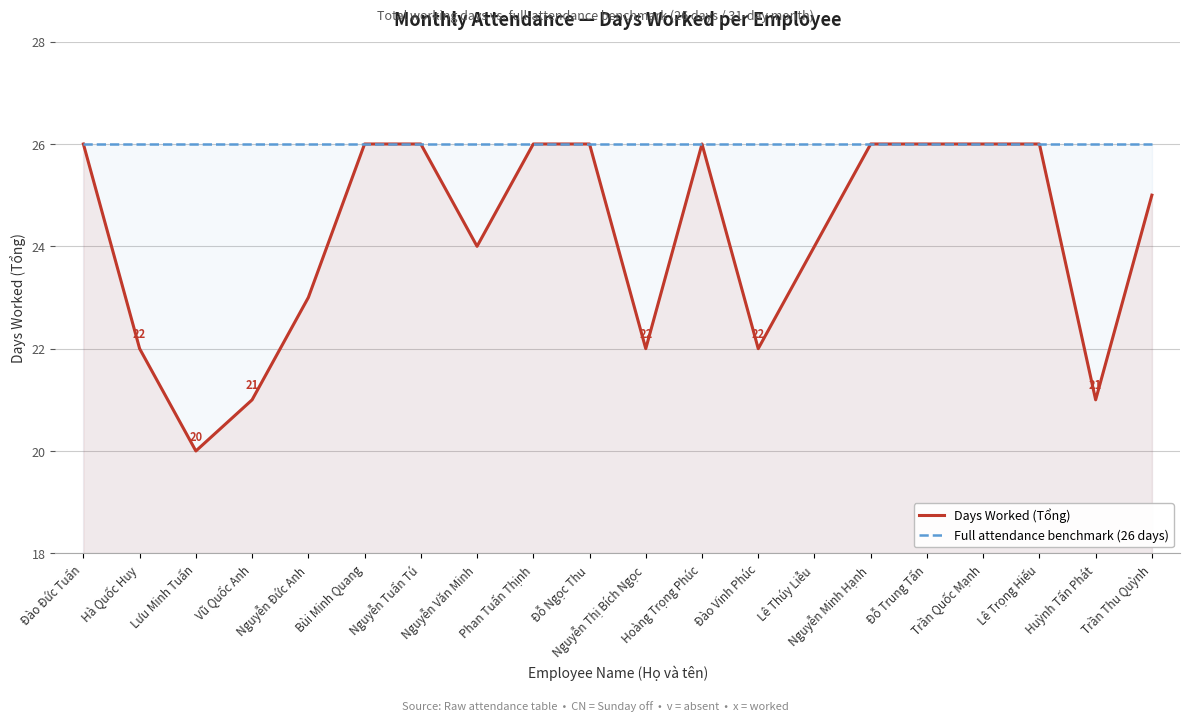

True or false: Days Worked (Tổng) and Full attendance benchmark (26 days) cross at least once.

False